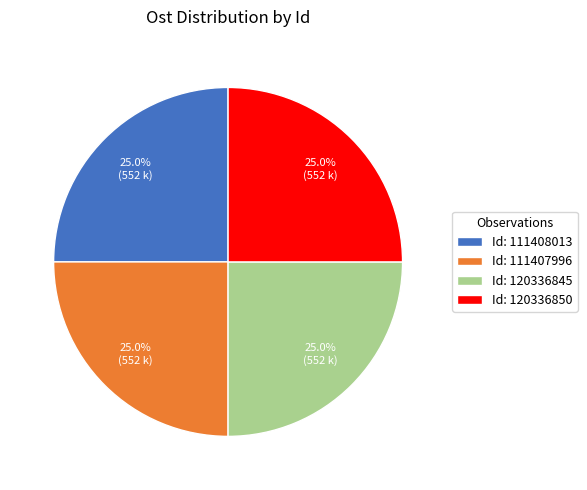

What percentage is NOT represented by Id: 120336850?

75.0%